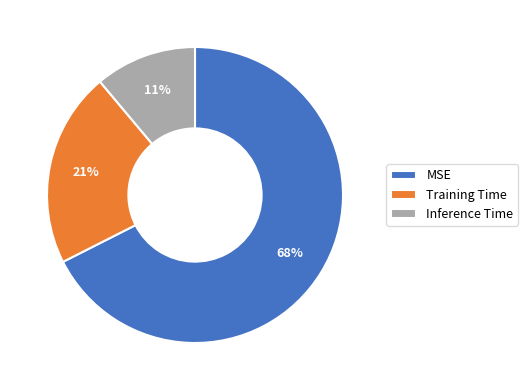

Which category accounts for the majority?

MSE